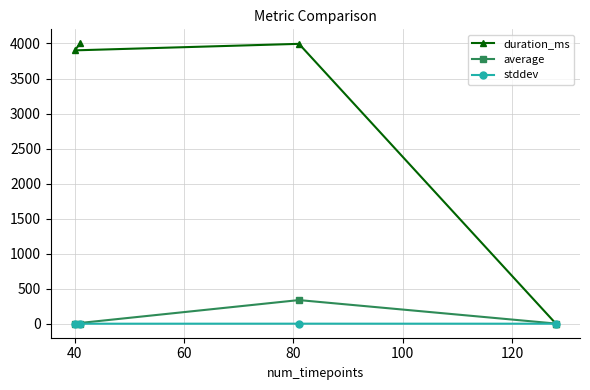

What is the total value across all series at 60?

3904.5